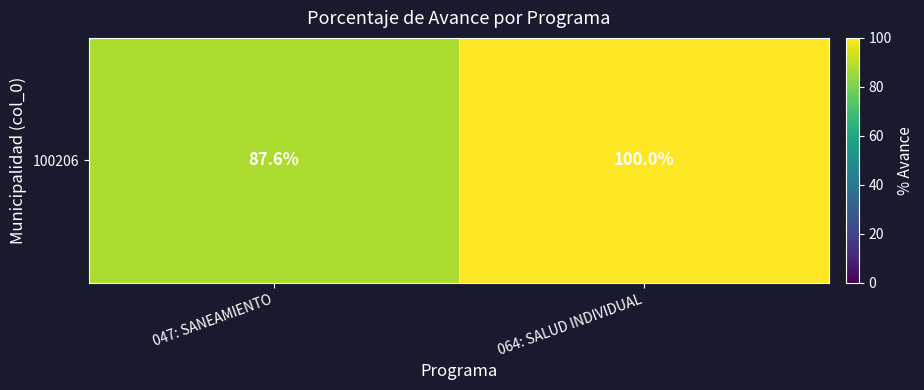

Reading left to right, extract all data points from this chart.

047: SANEAMIENTO=87.6	064: SALUD INDIVIDUAL=100.0